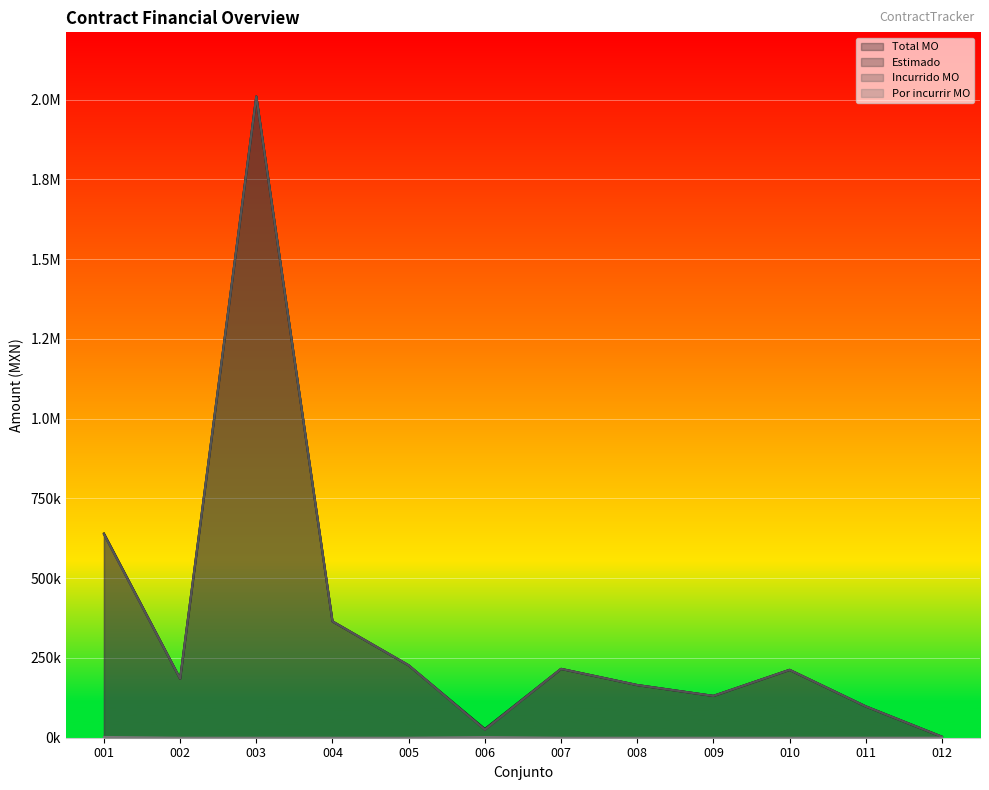

Where does the Incurrido MO series first go above 212742?

001